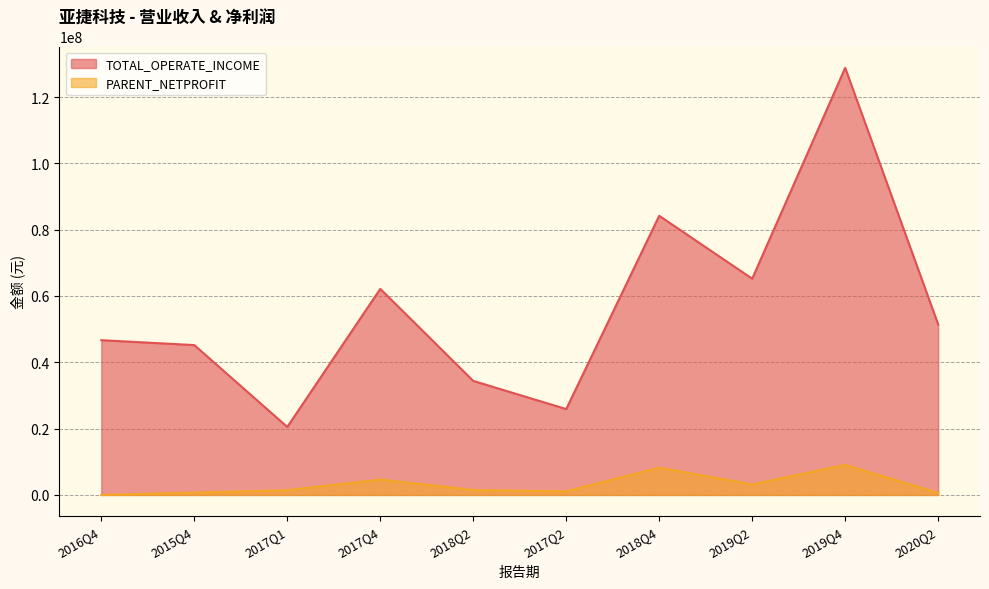

True or false: TOTAL_OPERATE_INCOME and PARENT_NETPROFIT cross at least once.

False